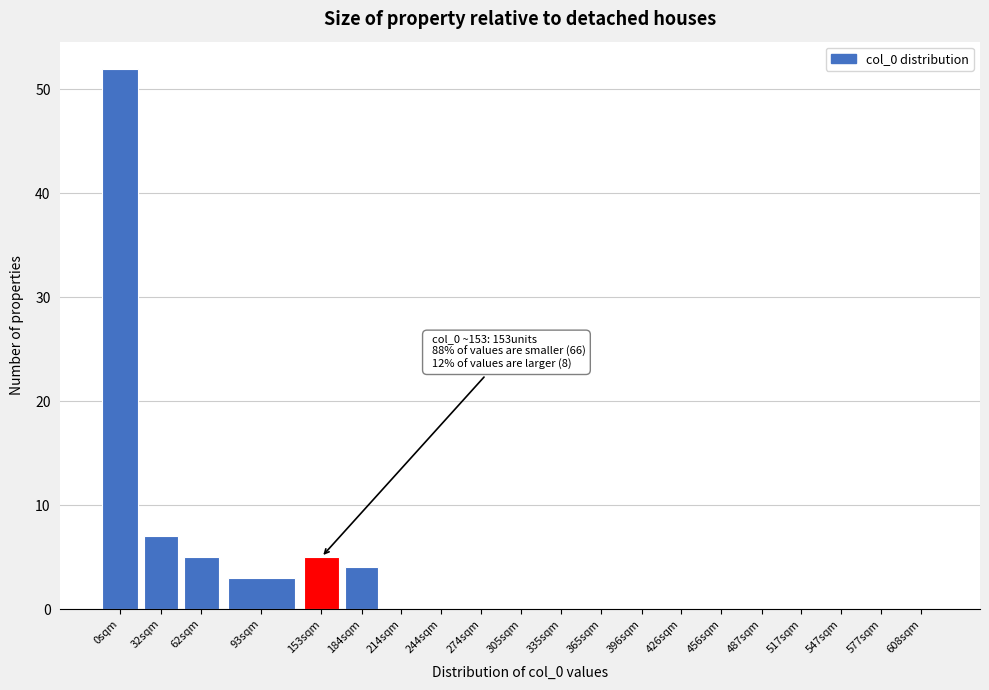

Reading right to left, extract all data points from this chart.

608sqm=0	577sqm=0	547sqm=0	517sqm=0	487sqm=0	456sqm=0	426sqm=0	396sqm=0	365sqm=0	335sqm=0	305sqm=0	274sqm=0	244sqm=0	214sqm=0	184sqm=4	153sqm=5	93sqm=3	62sqm=5	32sqm=7	0sqm=52